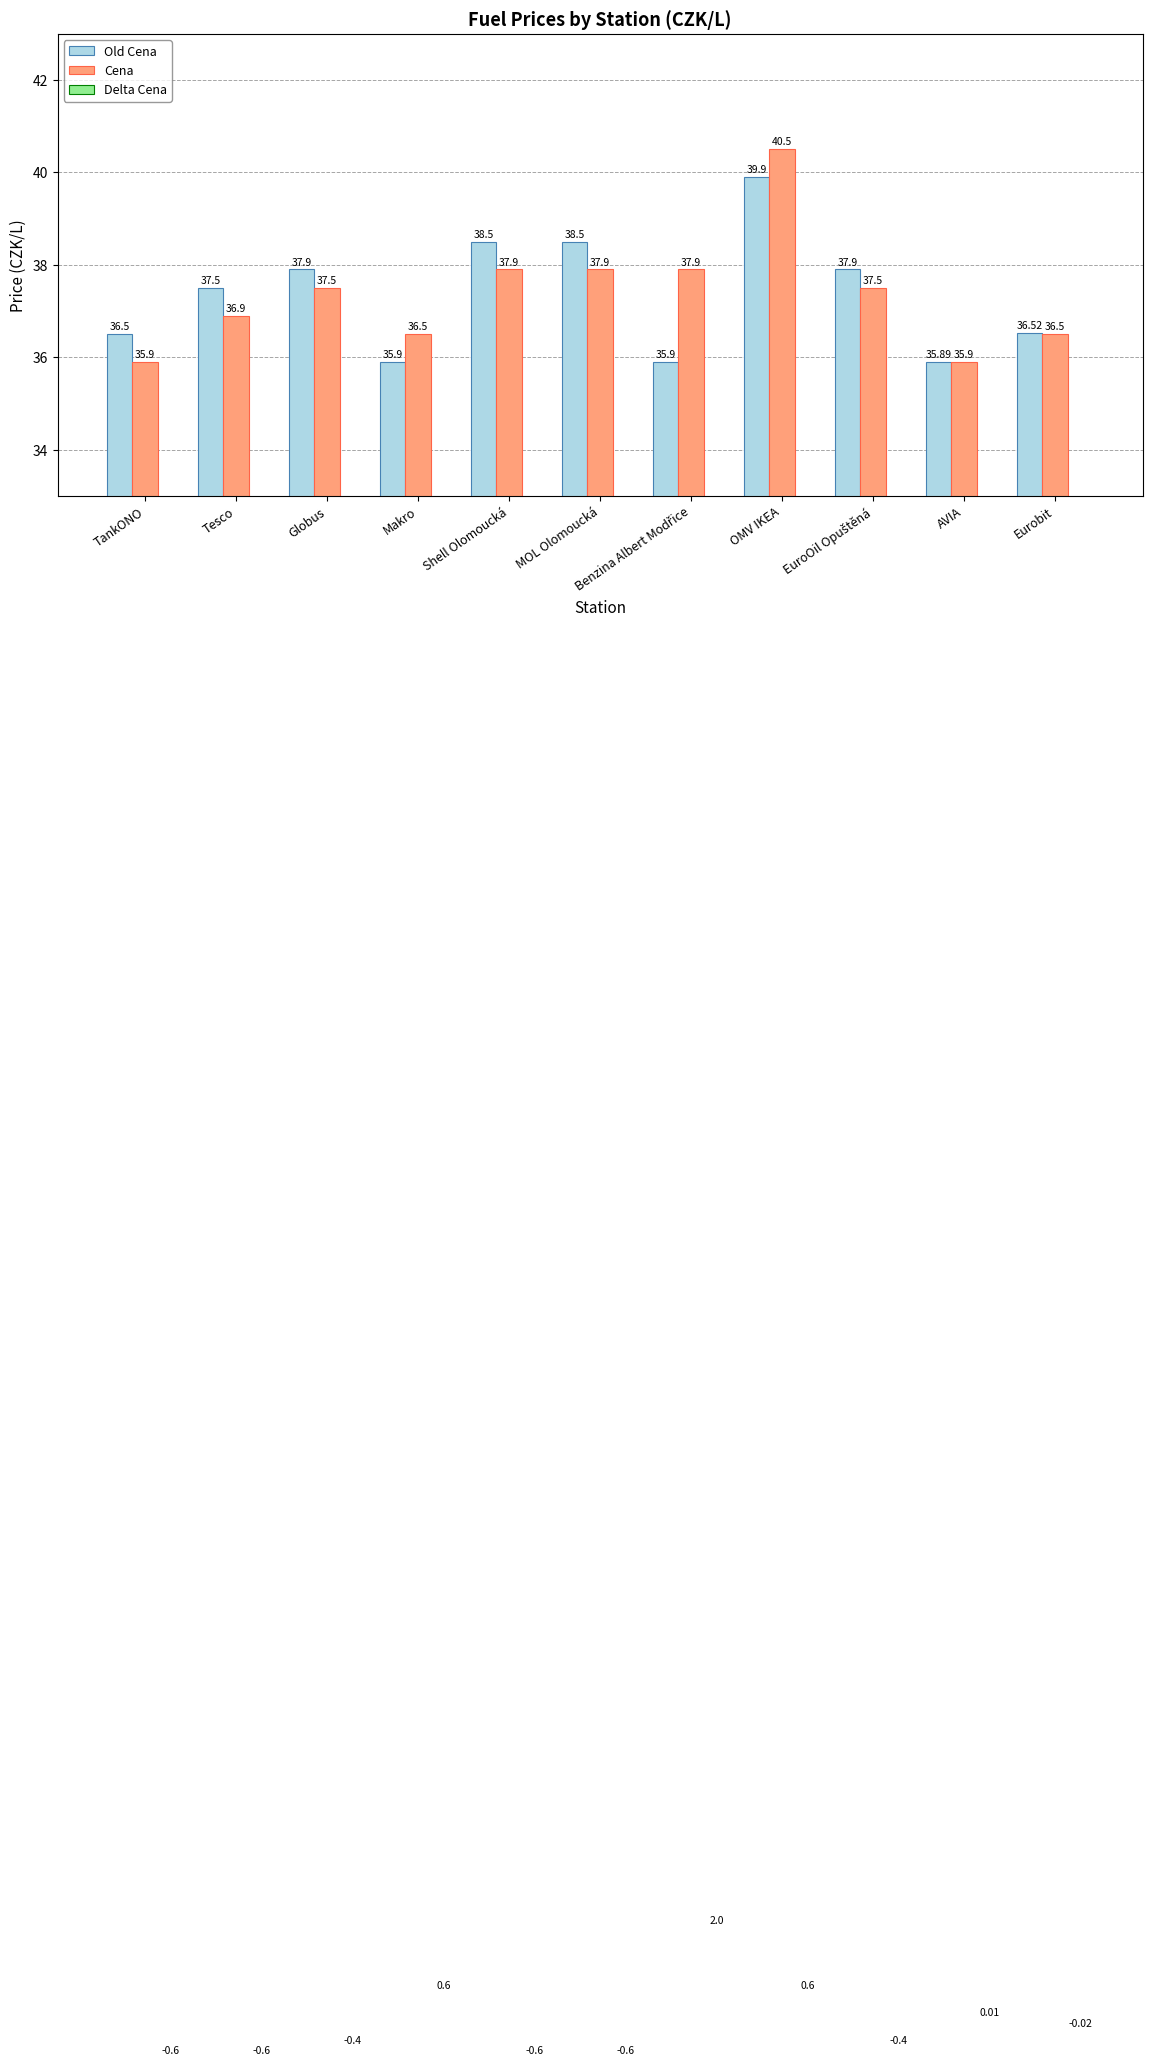

What is the difference between the Cena values at TankONO and Shell Olomoucká?

2.0